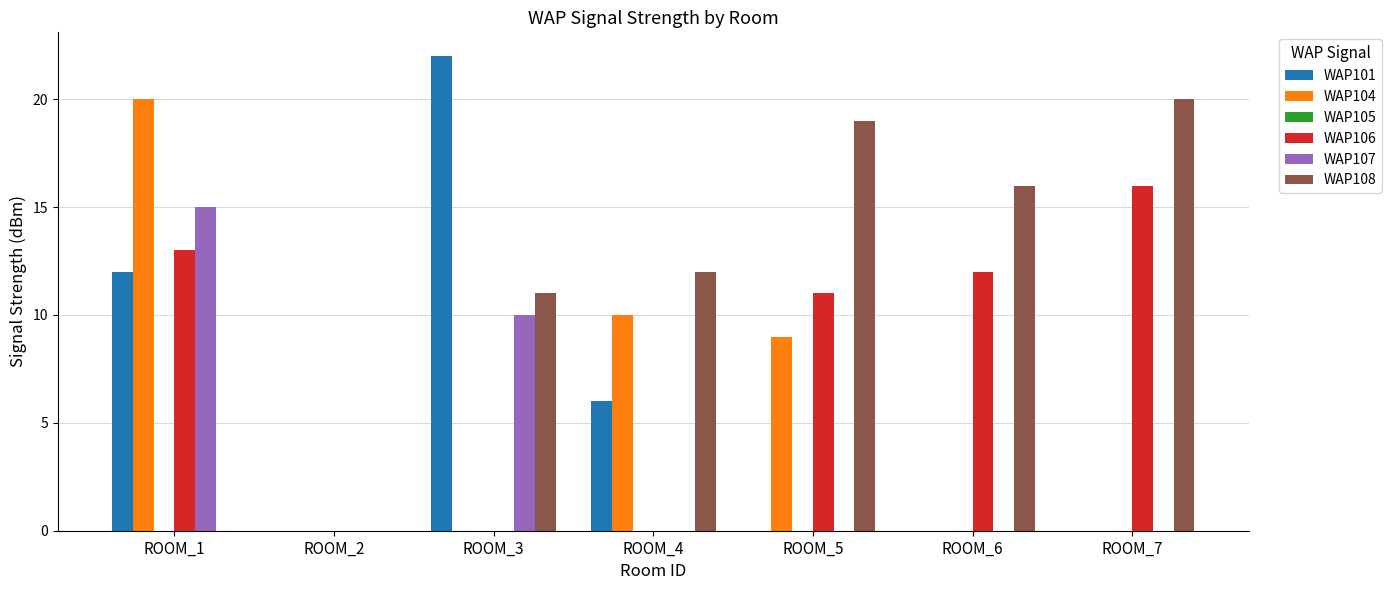

The value of WAP101 at ROOM_6 is 15. True or false?

False